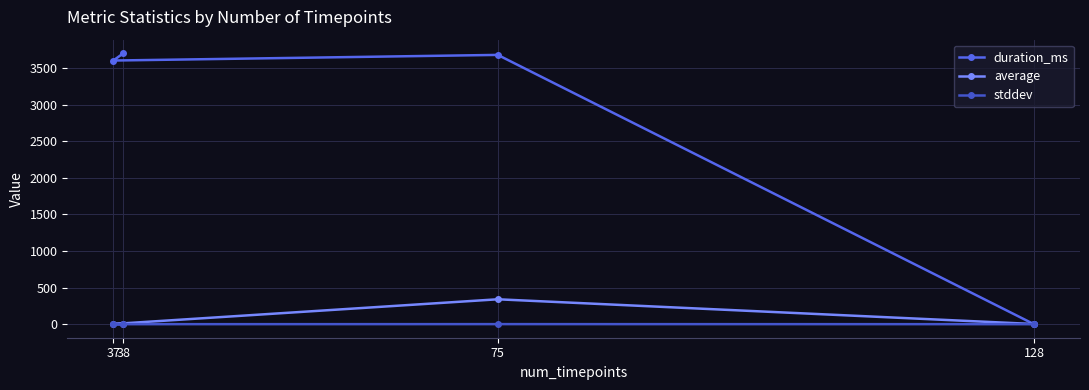

At how many categories does at least one series exceed 143?

3